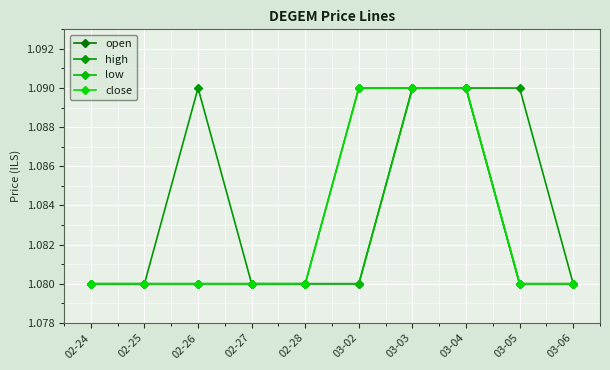

What is the sum of all open values?

10.8